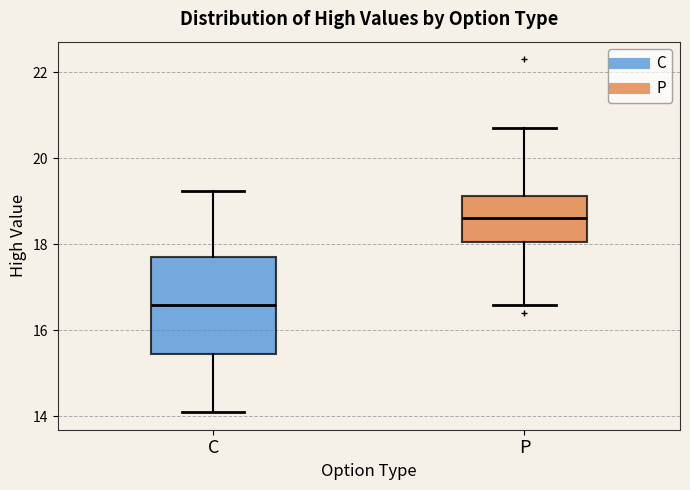

Where is the upper edge of the box for P on the y-axis? The values are not printed on the chart, so give them approximately, as read against the axis.

19.2